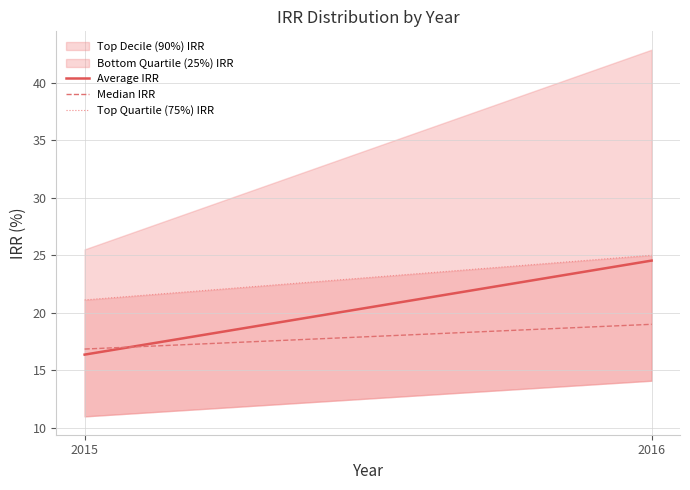

How many values in the Average IRR series exceed 24?

1